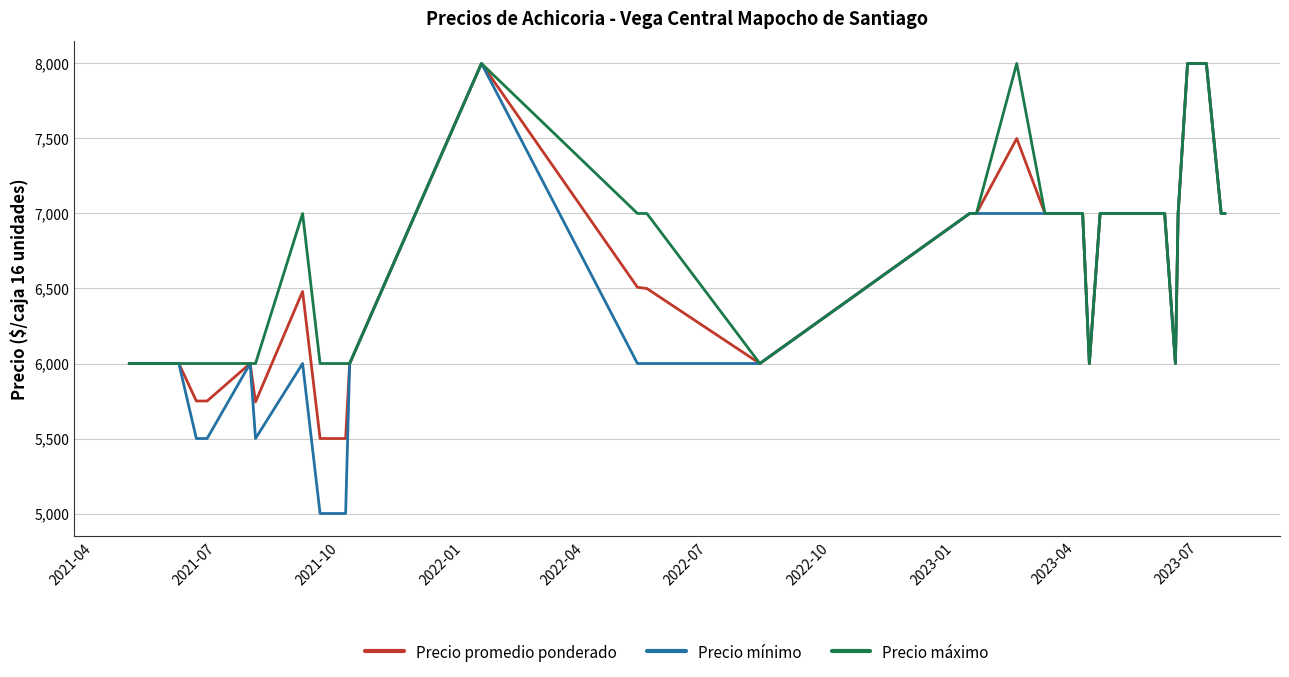

Which series has the largest range (max minus min)?

Precio mínimo